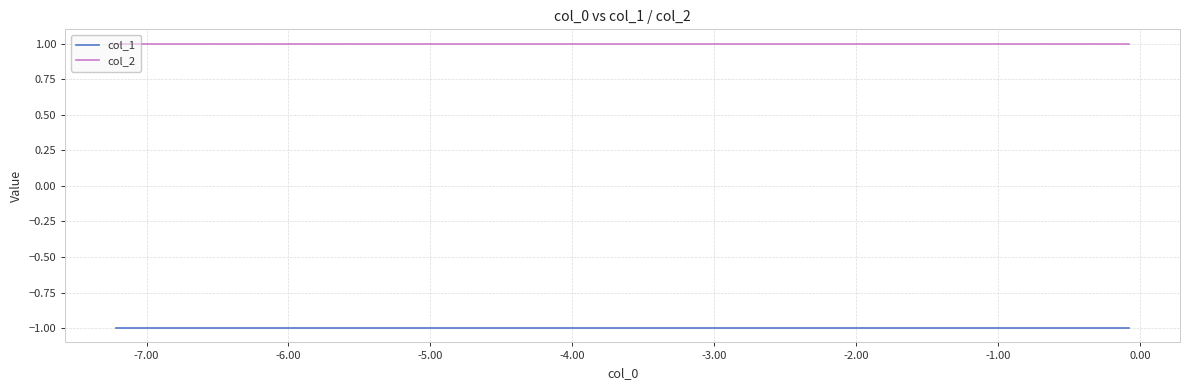

List the series in order of their overall mean, highest first.

col_2, col_1